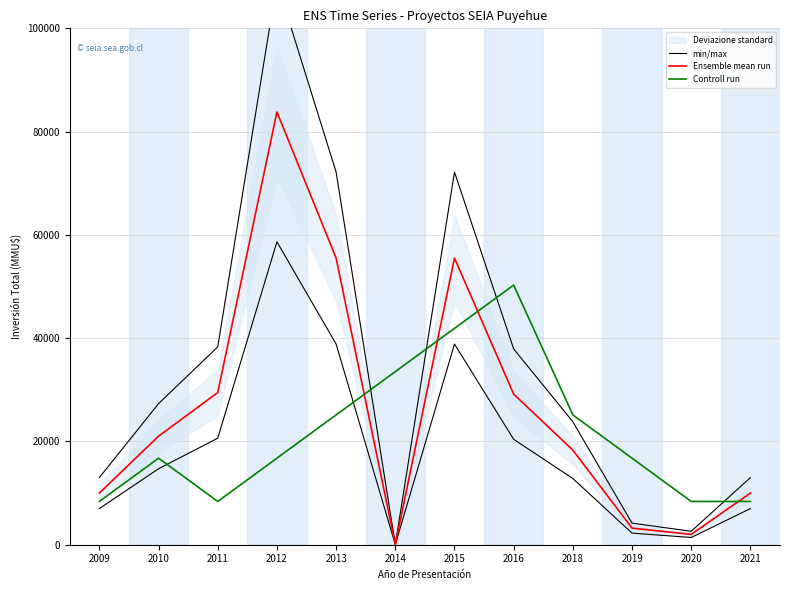

List the series in order of their peak value, highest first.

min/max, Ensemble mean run, Controll run